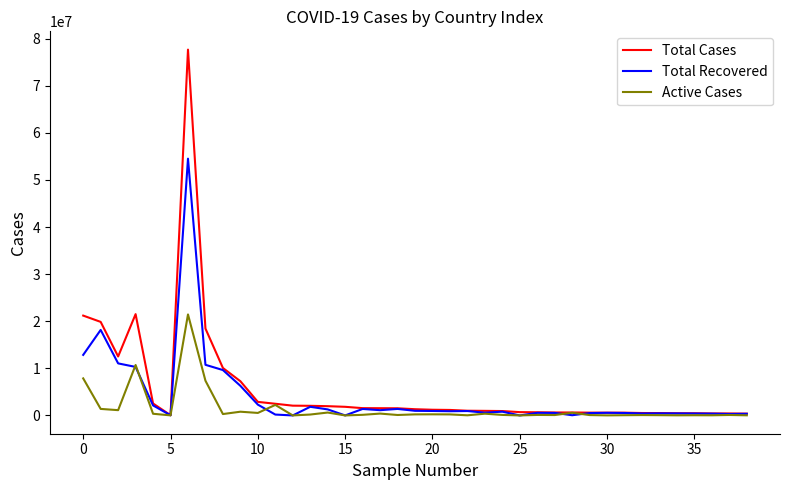

What is the maximum value shown in the chart?

77671042